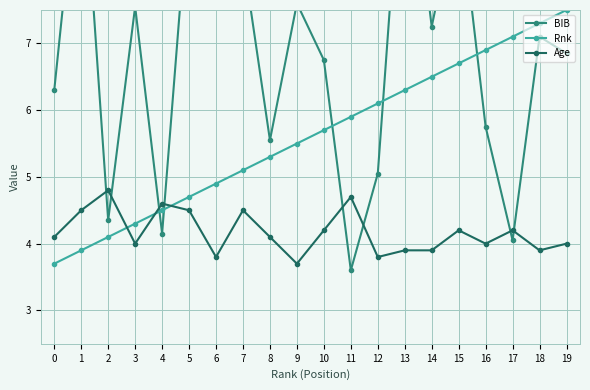

List the labels in order of BIB value, smallest first.

11, 17, 4, 2, 12, 8, 16, 0, 10, 19, 18, 14, 3, 9, 7, 15, 5, 1, 13, 6